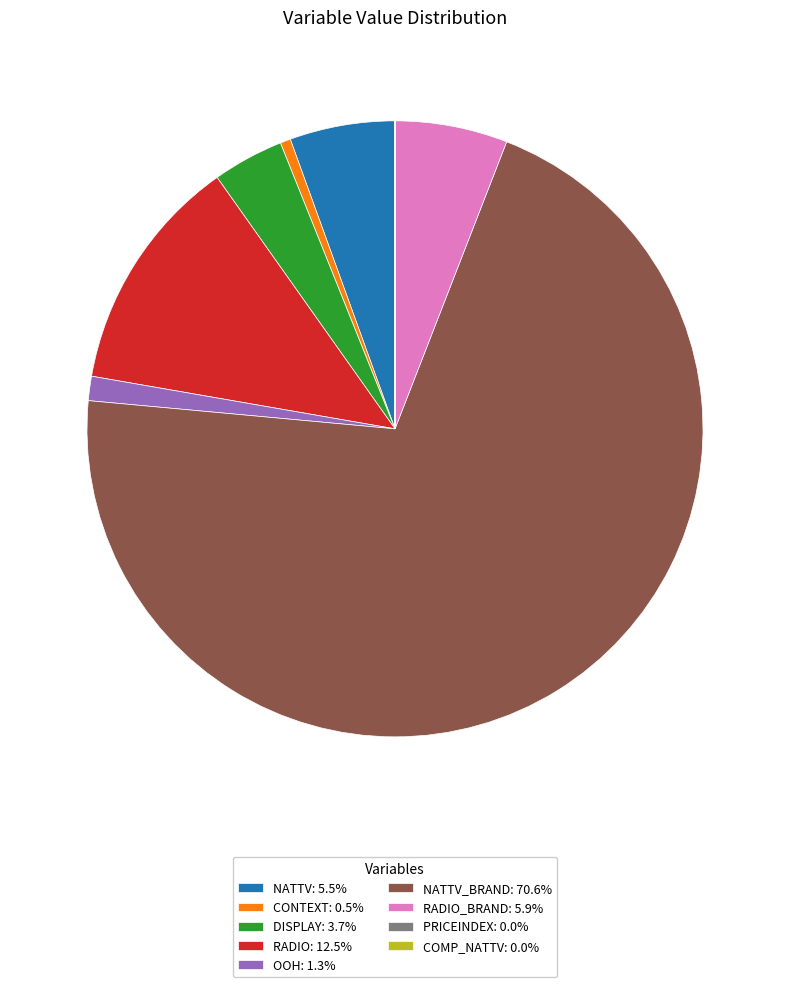

Combined, do OOH: 1.3% and NATTV: 5.5% account for over 50%?

No